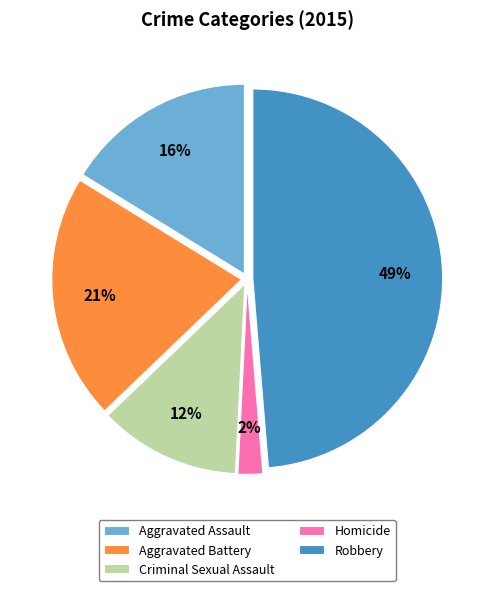

Rank the categories by value from highest to lowest.

Robbery, Aggravated Battery, Aggravated Assault, Criminal Sexual Assault, Homicide